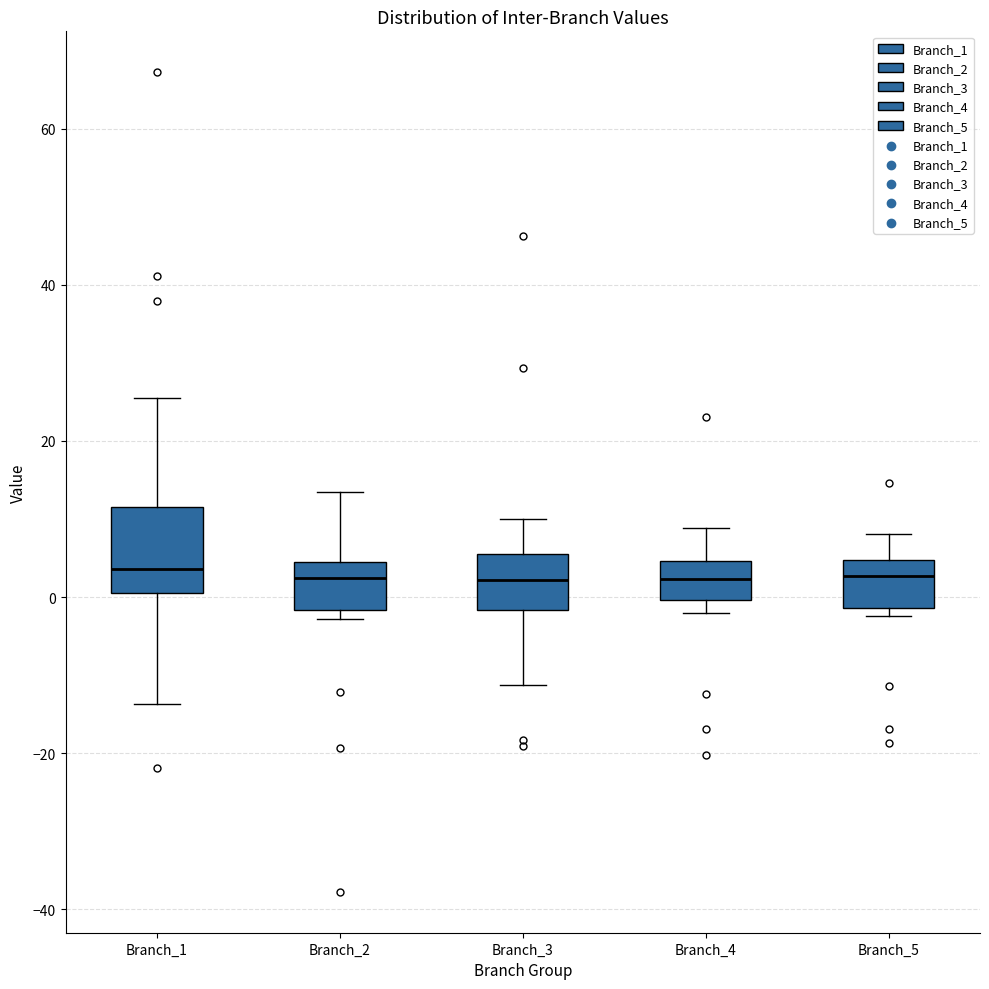

Where does the upper whisker of the box for Branch_4 end on the y-axis? The values are not printed on the chart, so give them approximately, as read against the axis.

8